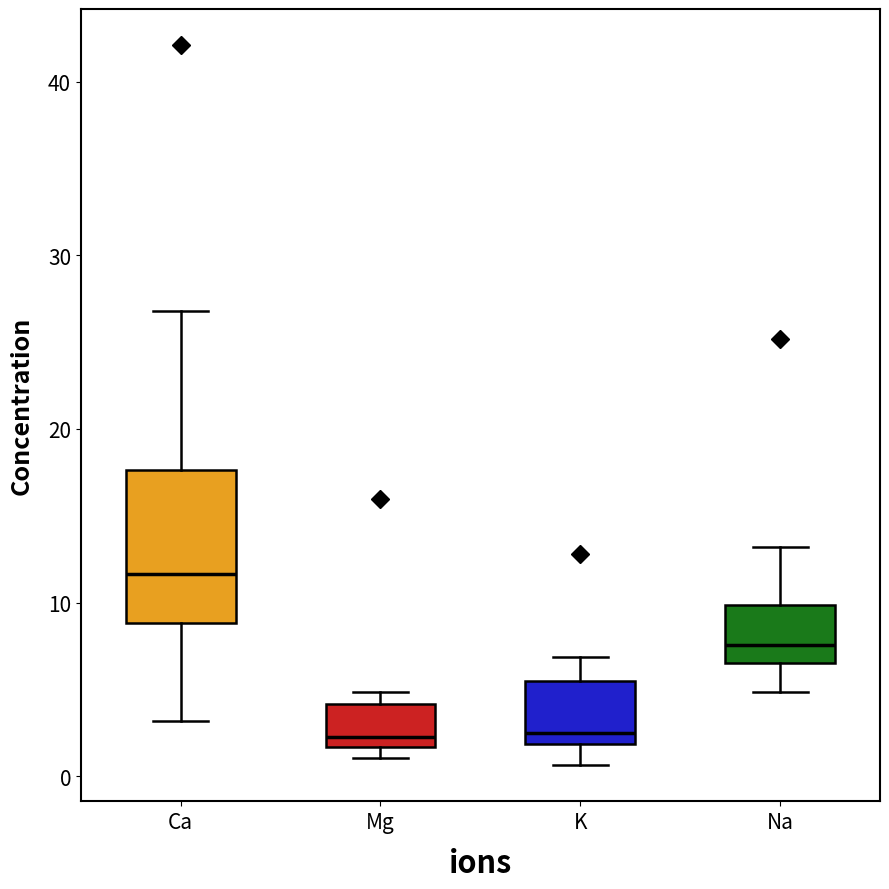

Where is the upper edge of the box for K on the y-axis? The values are not printed on the chart, so give them approximately, as read against the axis.

6